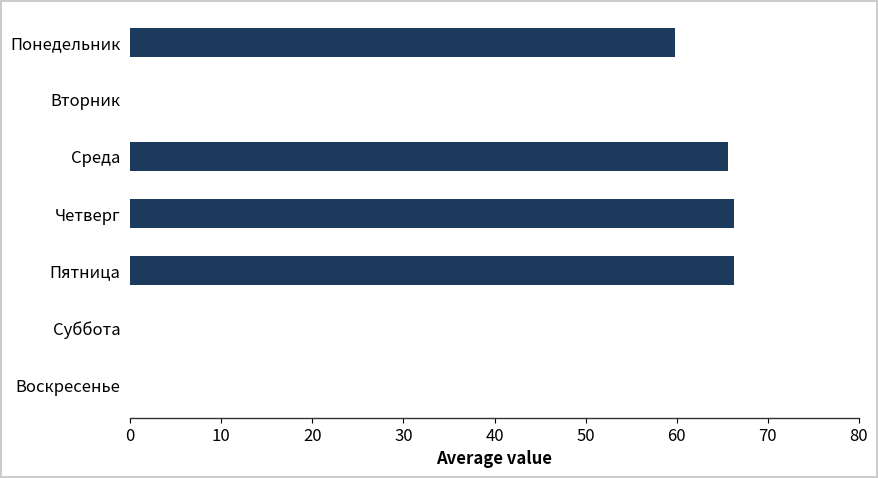

Reading top to bottom, transcribe all the data shown in this chart.

Понедельник=59.9	Вторник=0.0	Среда=65.6	Четверг=66.3	Пятница=66.3	Суббота=0.0	Воскресенье=0.0